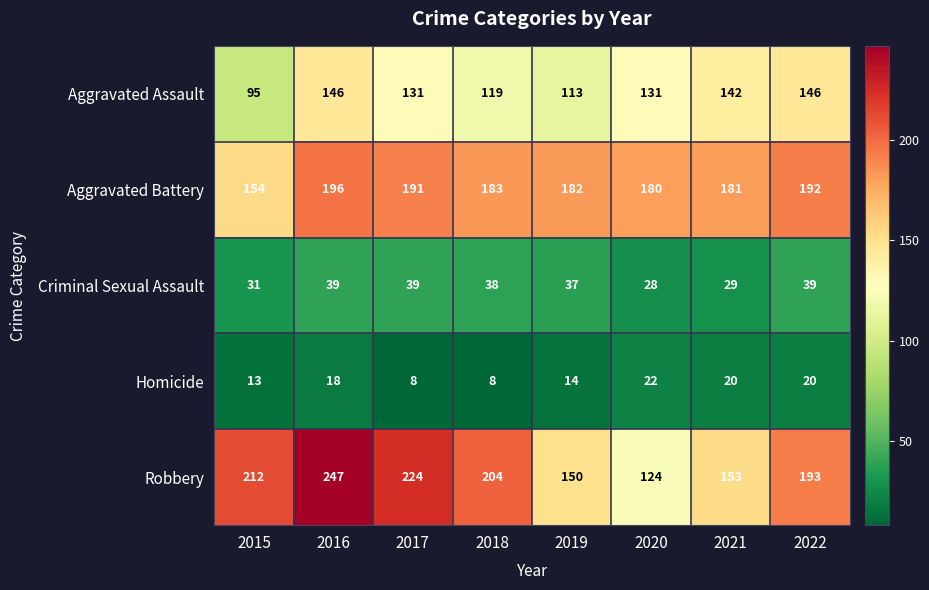

What is the sum of all Homicide values?

123